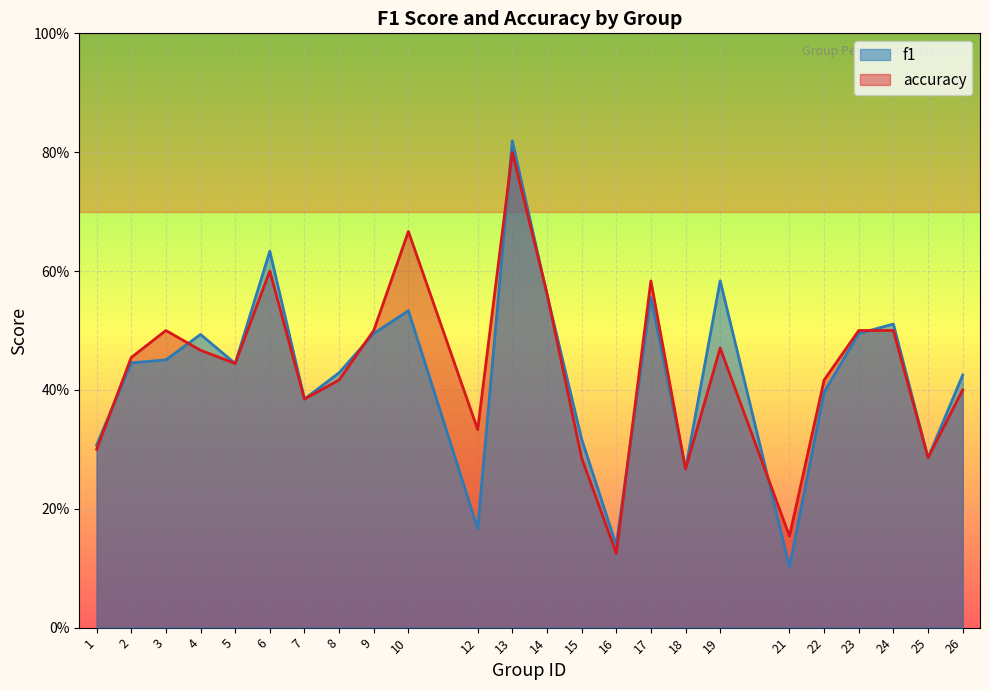

Which series has the largest total across all categories?

accuracy